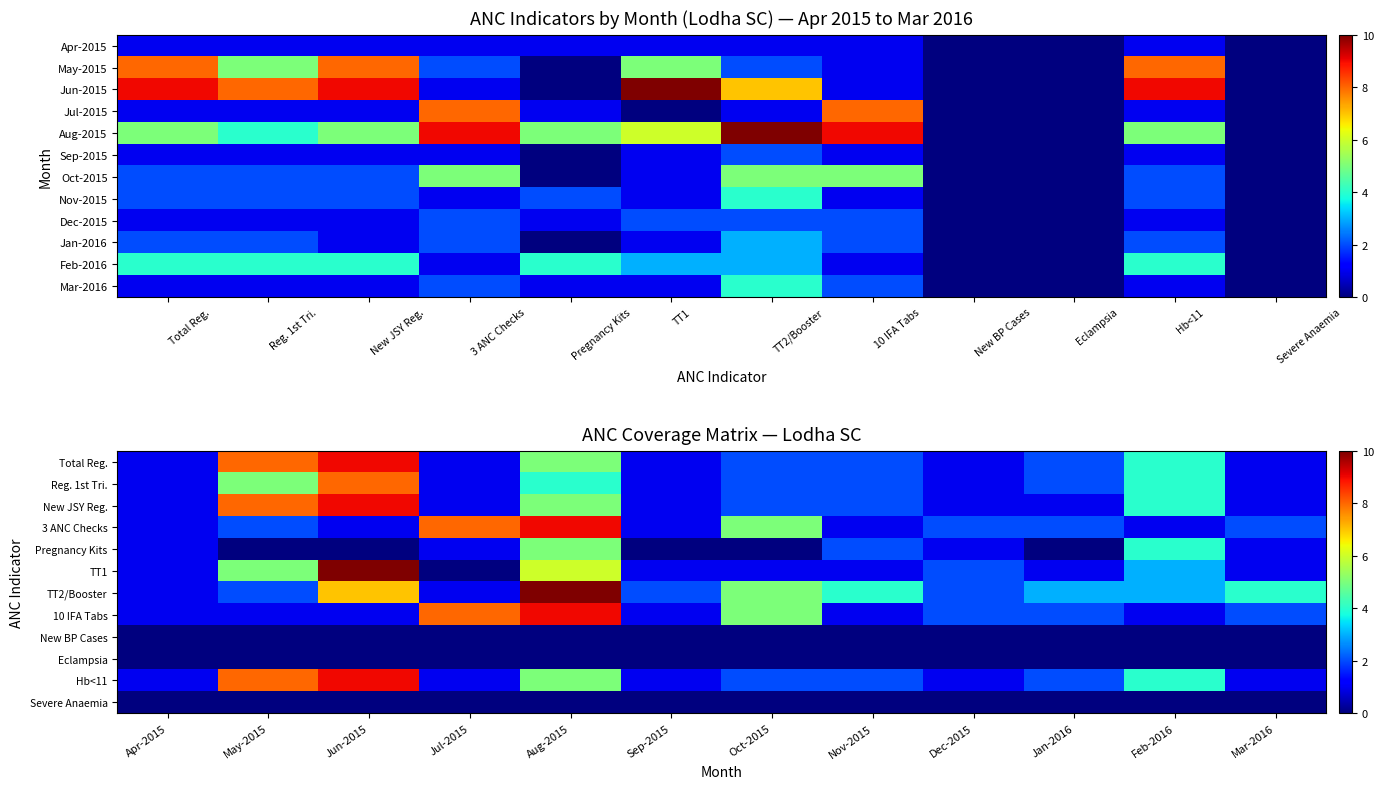

What is the total value across all series at May-2015?

39